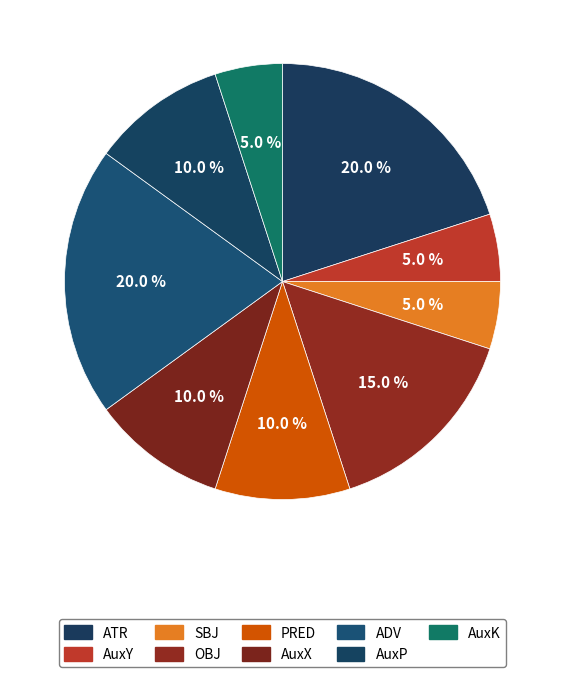

How many segments does this pie chart have?

9